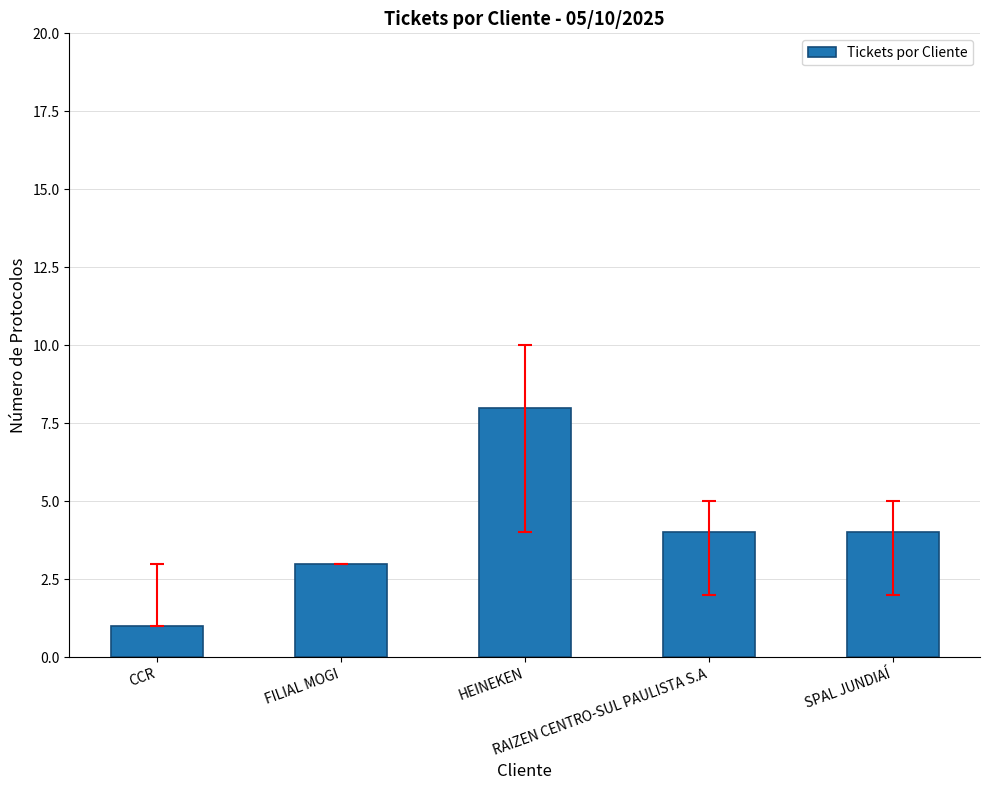

The chart shows a value of 1 at RAIZEN CENTRO-SUL PAULISTA S.A. True or false?

False